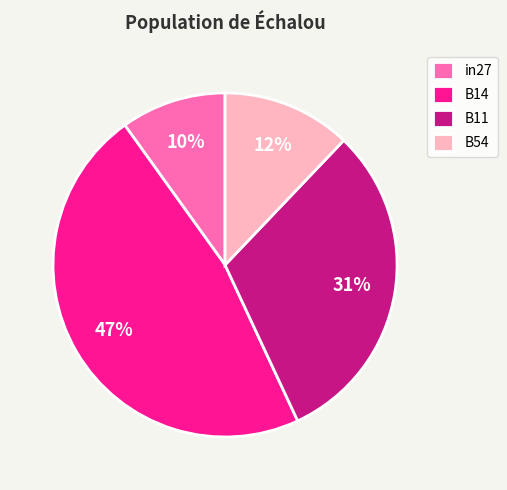

Which category has the biggest portion of the pie?

B14